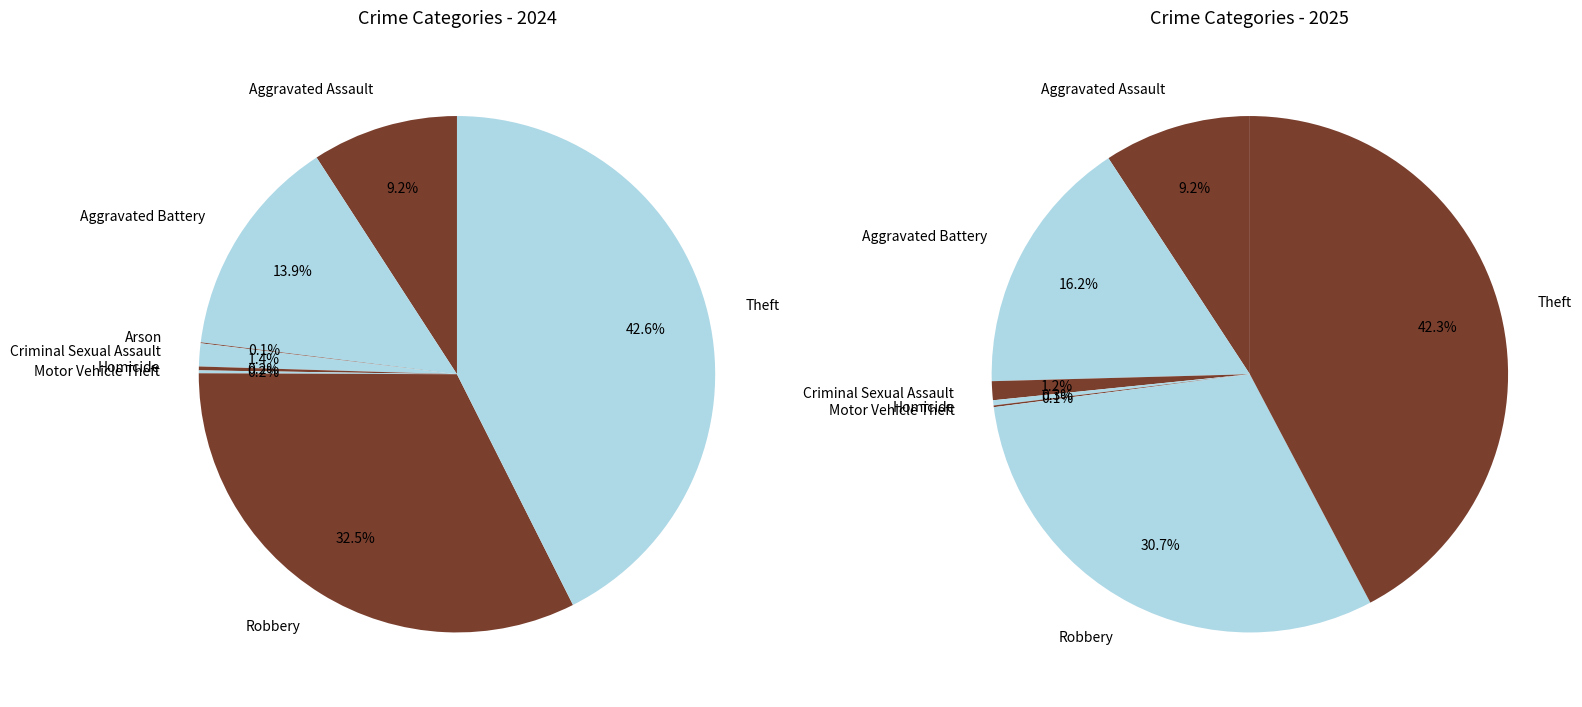

Is it true that Criminal Sexual Assault is 1% of the pie?

True